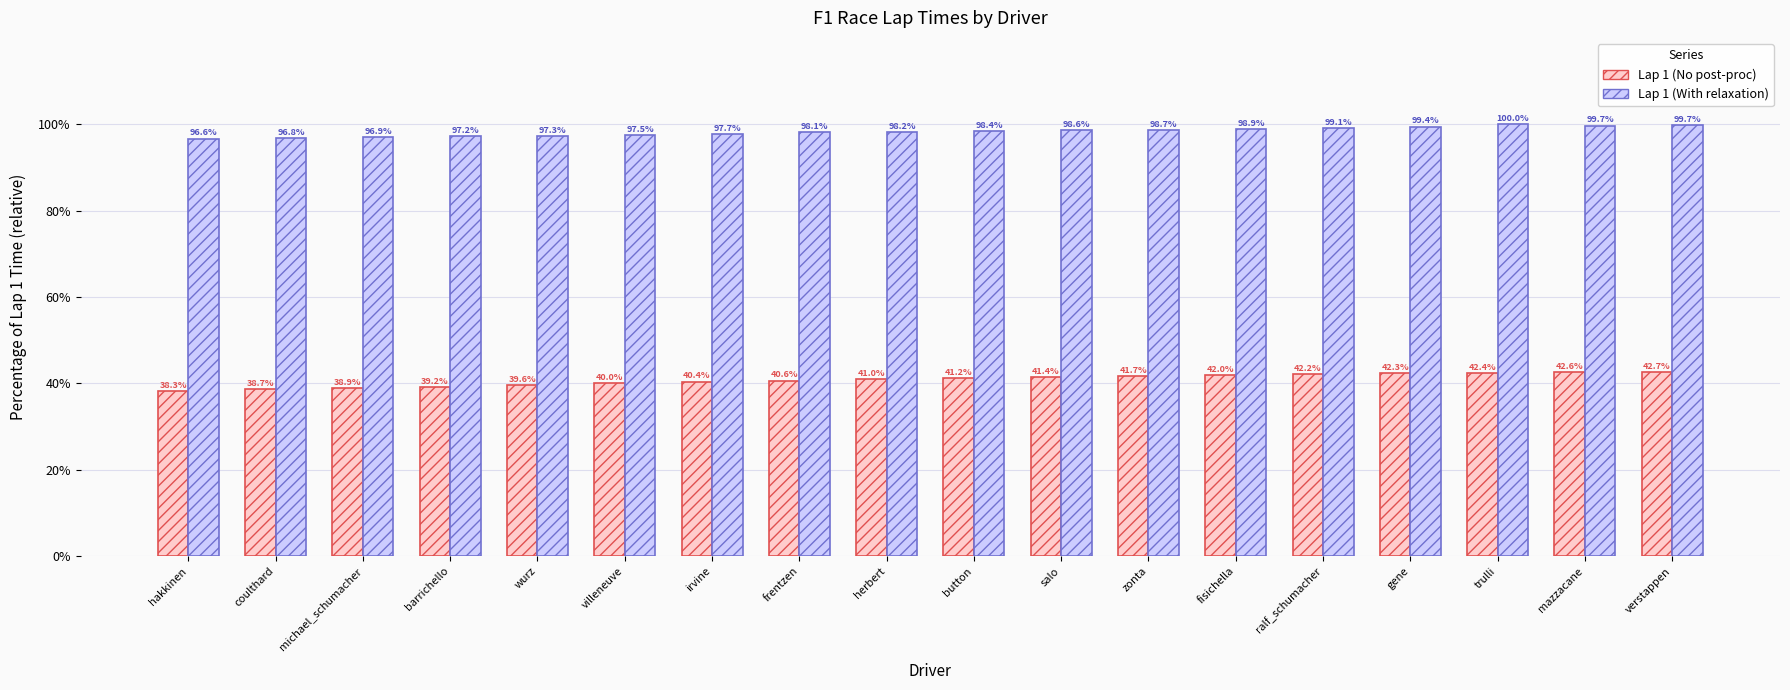

The value of Lap 1 (No post-proc) at hakkinen is 51.6. True or false?

False